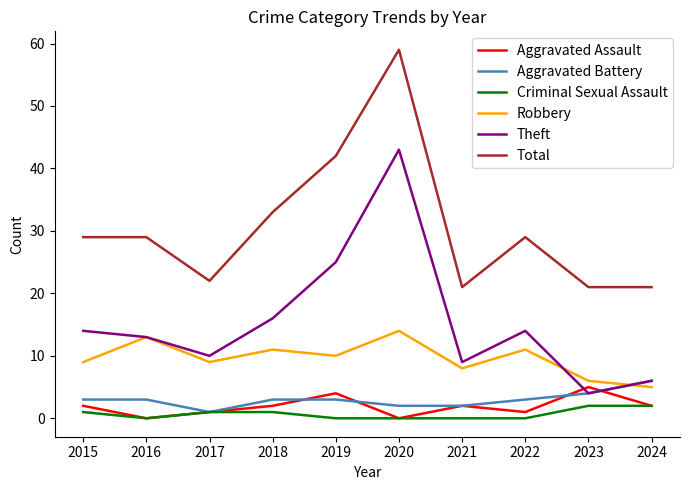

Where is Total nearest to the value 40?

2019